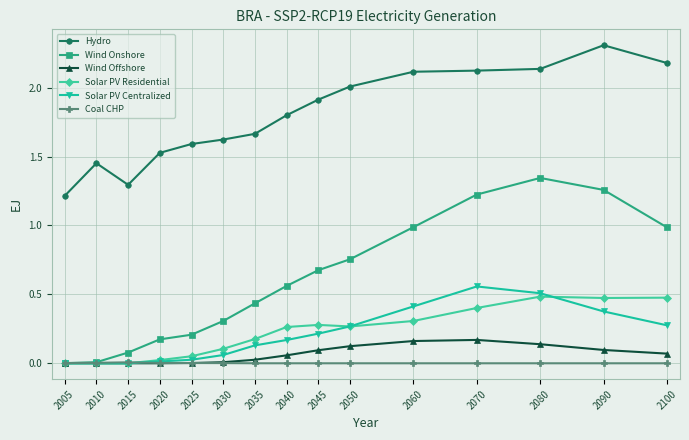

Which series has the largest total across all categories?

Hydro